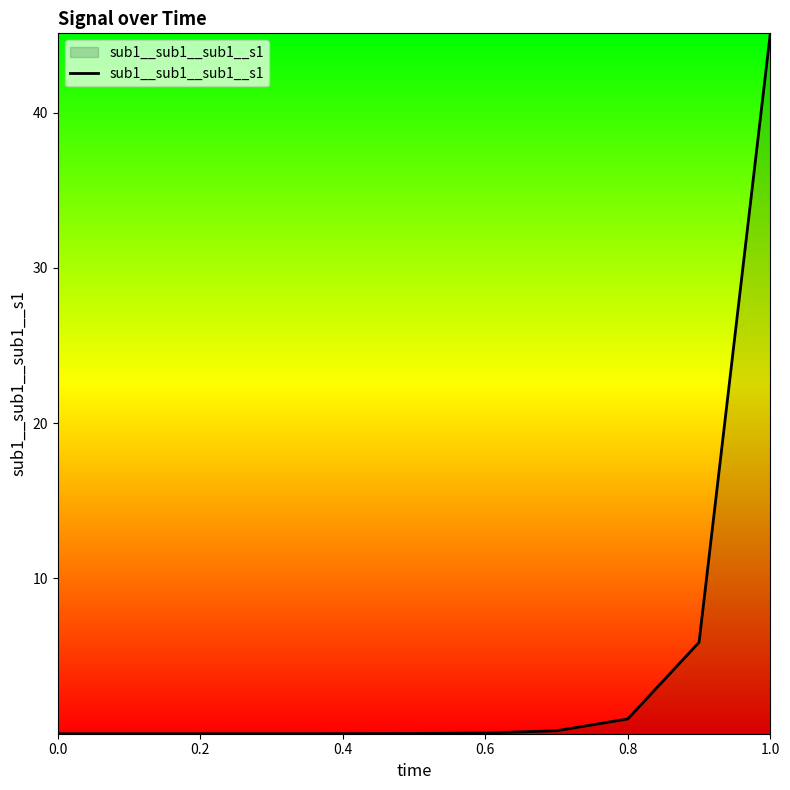

What is the maximum value shown in the chart?

45.1